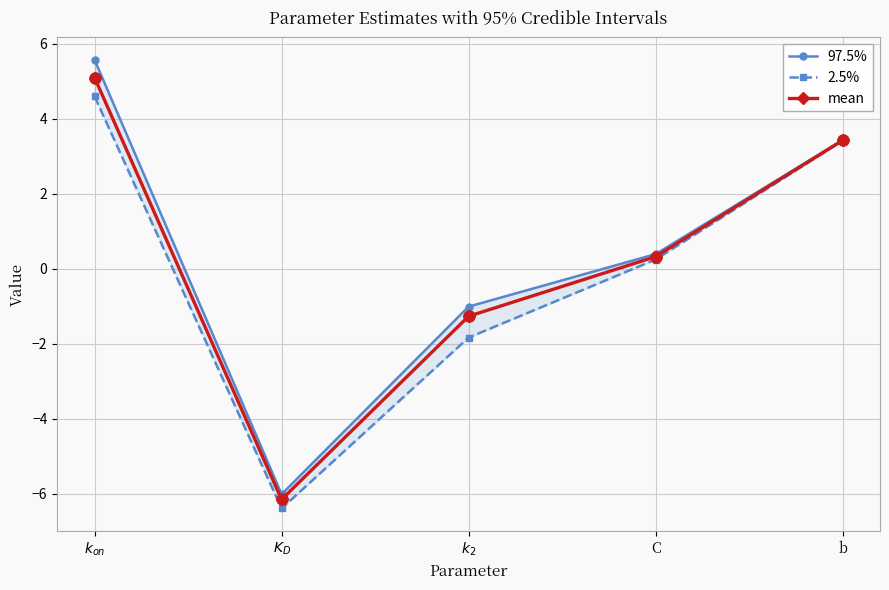

Reading left to right, what are all the values shown in this chart?

97.5%: $k_{on}$=5.6	$K_D$=-6.0	$k_2$=-1.0	C=0.4	b=3.4
2.5%: $k_{on}$=4.6	$K_D$=-6.4	$k_2$=-1.8	C=0.2	b=3.4
mean: $k_{on}$=5.1	$K_D$=-6.1	$k_2$=-1.3	C=0.3	b=3.4